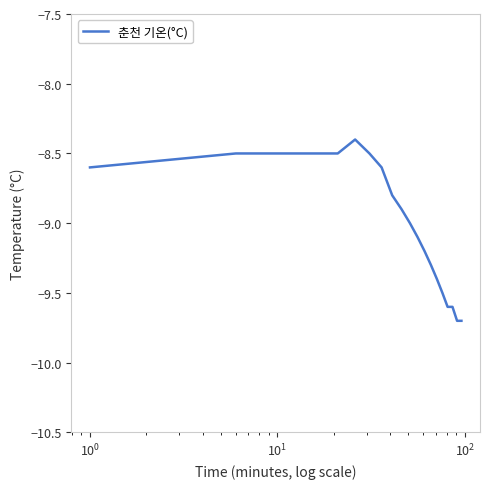

What is the smallest value displayed?

-9.7